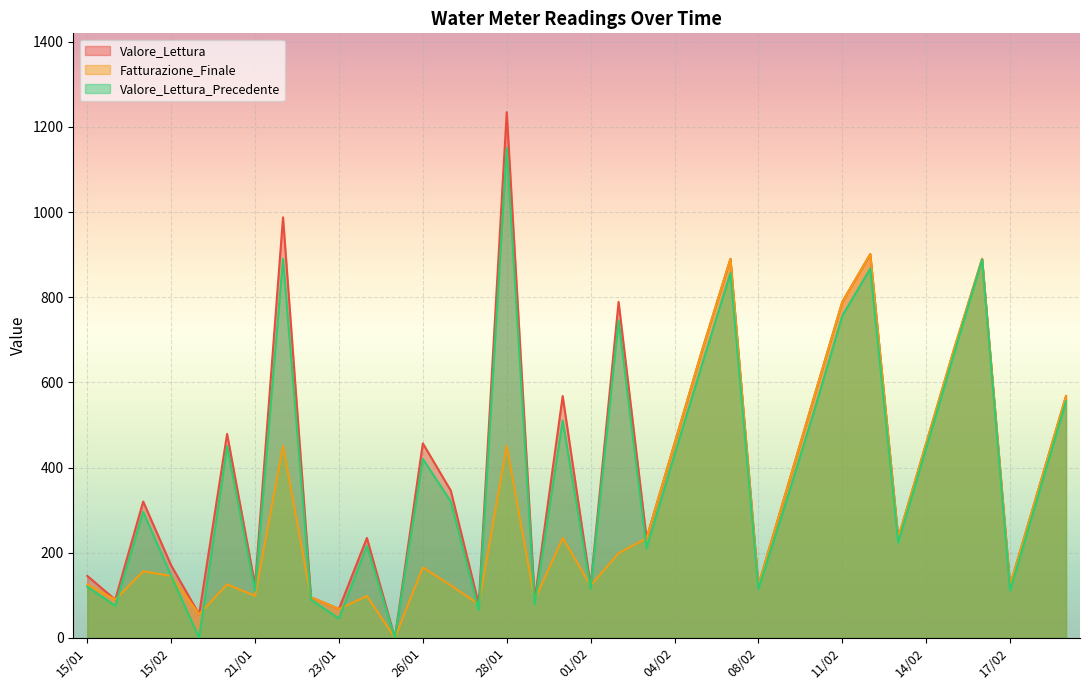

Reading left to right, transcribe all the data shown in this chart.

Valore_Lettura: 145.5	89.8	320.1	170.2	55.3	478.9	123.5	987.6	95.2	67.8	234.6	0.0	456.8	345.6	78.9	1234.6	89.5	567.9	123.0	789.0	234.0	456.2	678.3	890.1	123.8	345.7	567.9	789.0	901.2	234.6	456.8	678.9	890.1	123.5	345.7	567.9
Fatturazione_Finale: 125.4	89.8	156.3	145.5	55.3	125.5	98.7	450.8	95.2	67.8	98.2	0.0	165.4	123.2	78.9	450.7	89.5	234.6	123.0	198.8	234.0	456.2	678.3	890.1	123.8	345.7	567.9	789.0	901.2	234.6	456.8	678.9	890.1	123.5	345.7	567.9
Valore_Lettura_Precedente: 120.3	75.2	295.8	145.5	0.0	450.2	110.8	890.4	89.8	45.3	215.9	0.0	420.1	320.1	65.5	1150.2	78.9	510.2	115.8	745.6	210.4	430.1	645.2	856.8	115.5	320.9	534.1	756.3	867.5	223.8	445.7	667.9	889.0	111.2	333.4	555.7